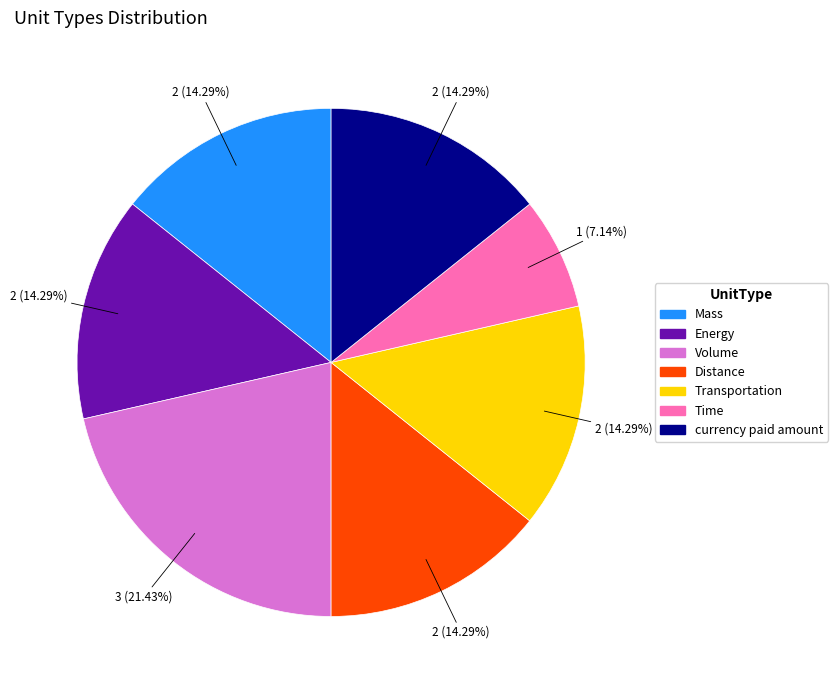

True or false: Energy accounts for 9% of the total.

False